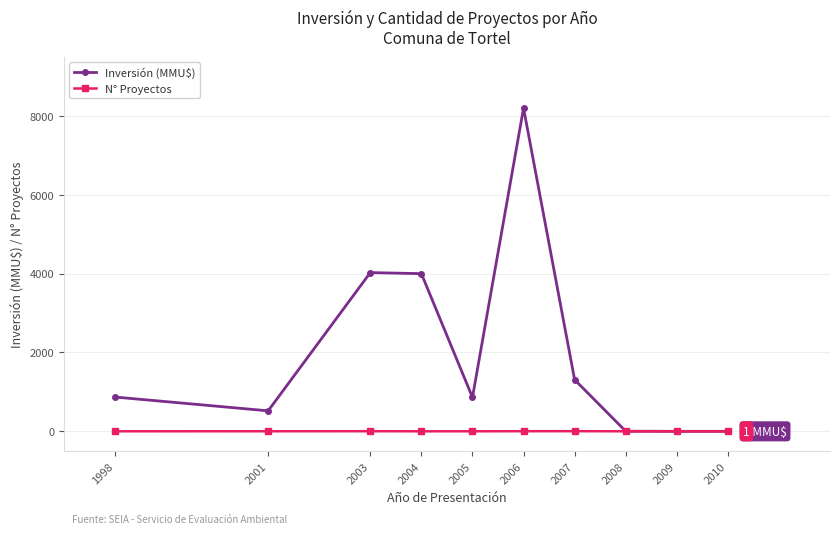

How many N° Proyectos values are between 1 and 3?

9